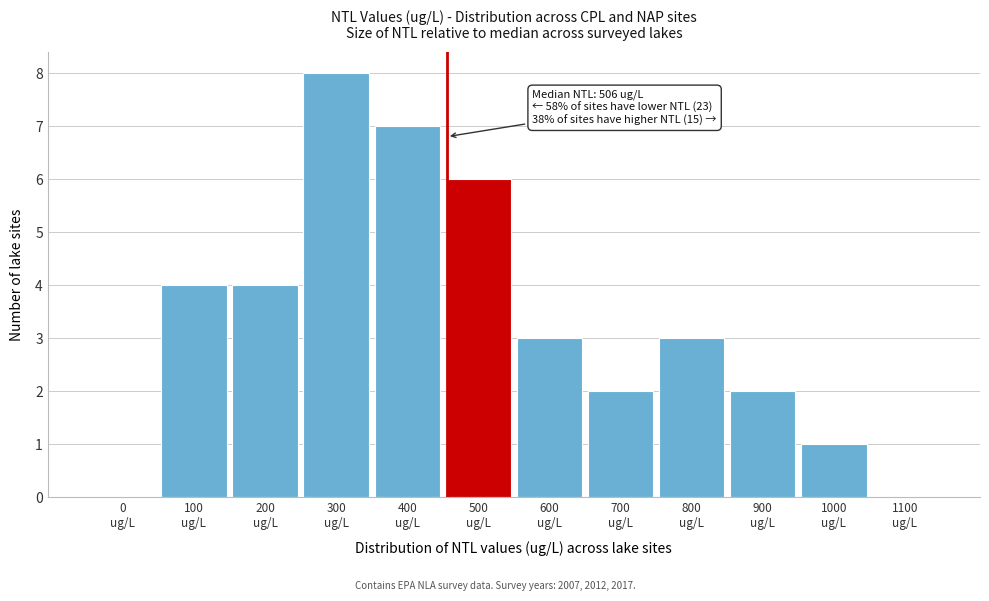

What is the greatest value displayed?

8